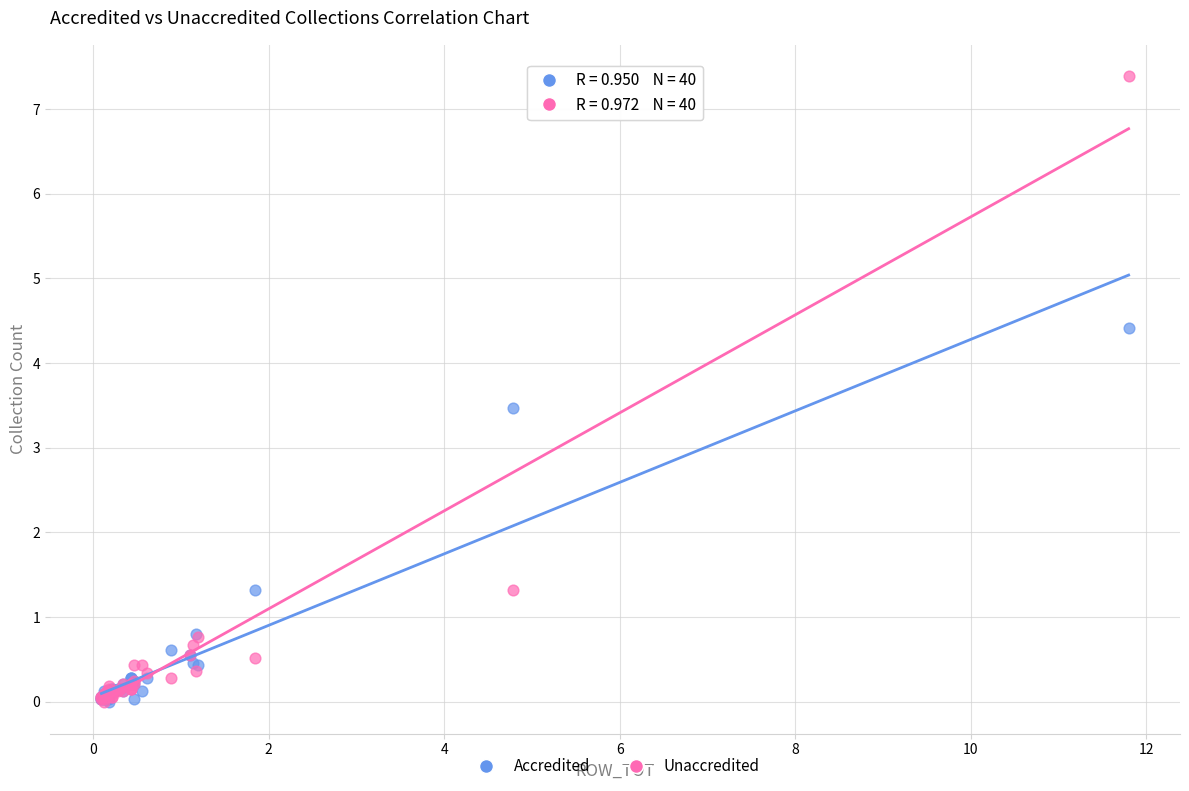

In the Unaccredited series, what Y value is closest to 3?

1.3